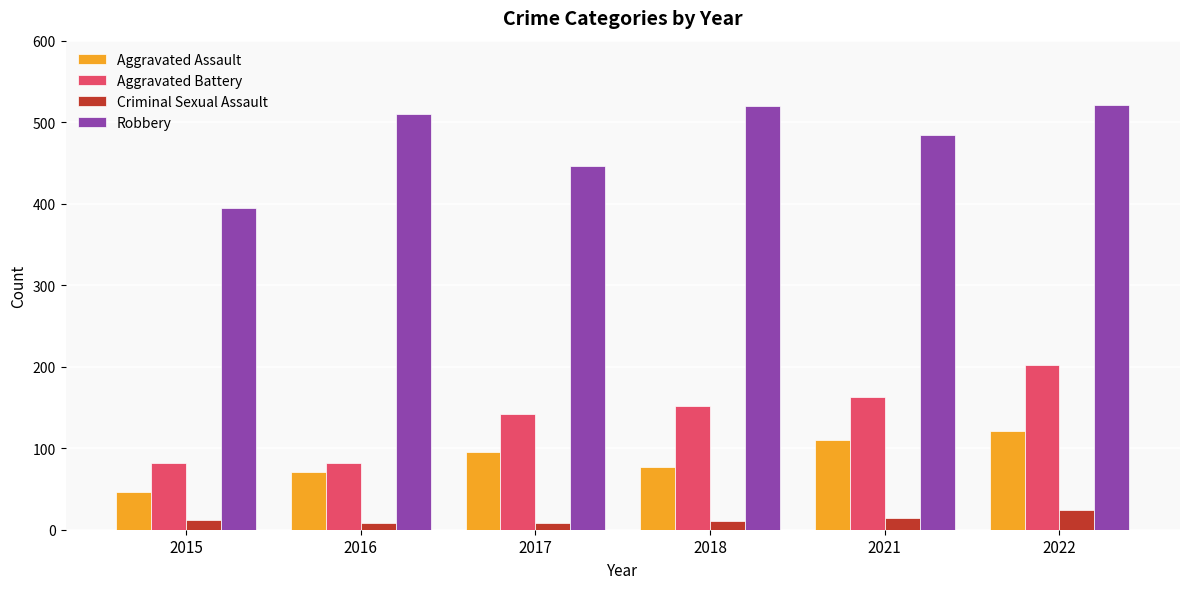

True or false: Criminal Sexual Assault has a value of 24 at 2022.

True